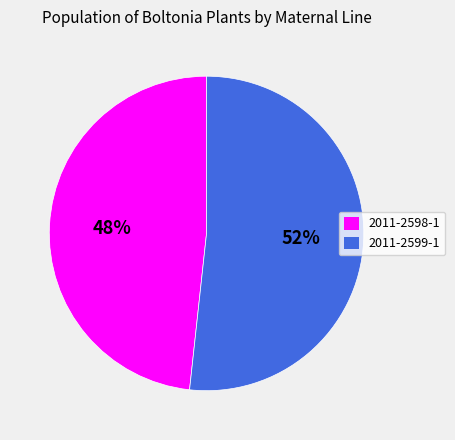

True or false: 2011-2598-1 accounts for 48% of the total.

True